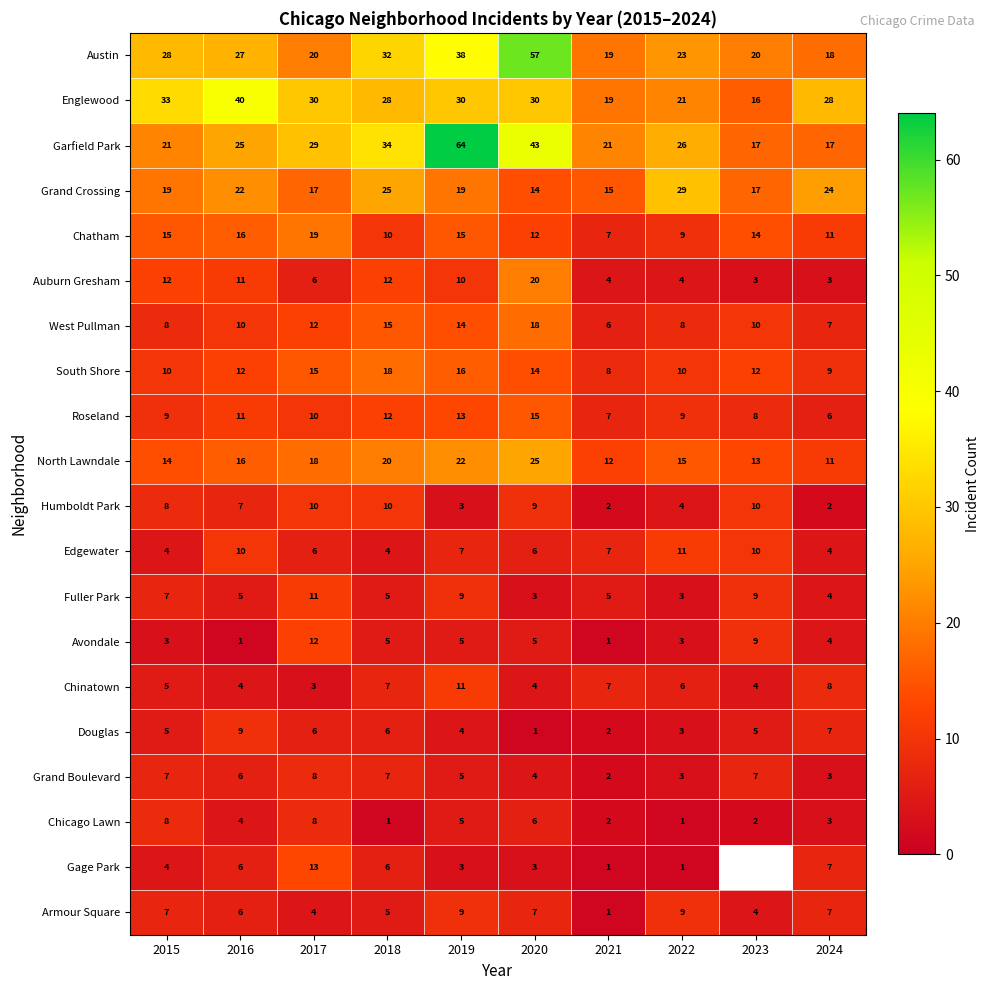

Where is Austin nearest to the value 37?

2019